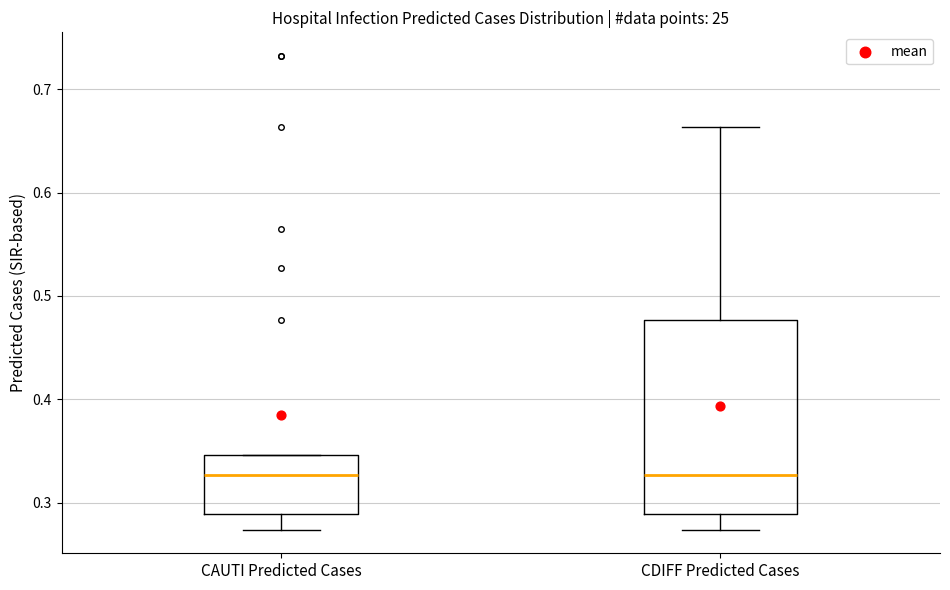

Which box is the tallest, from its lower edge to its upper edge?

CDIFF Predicted Cases